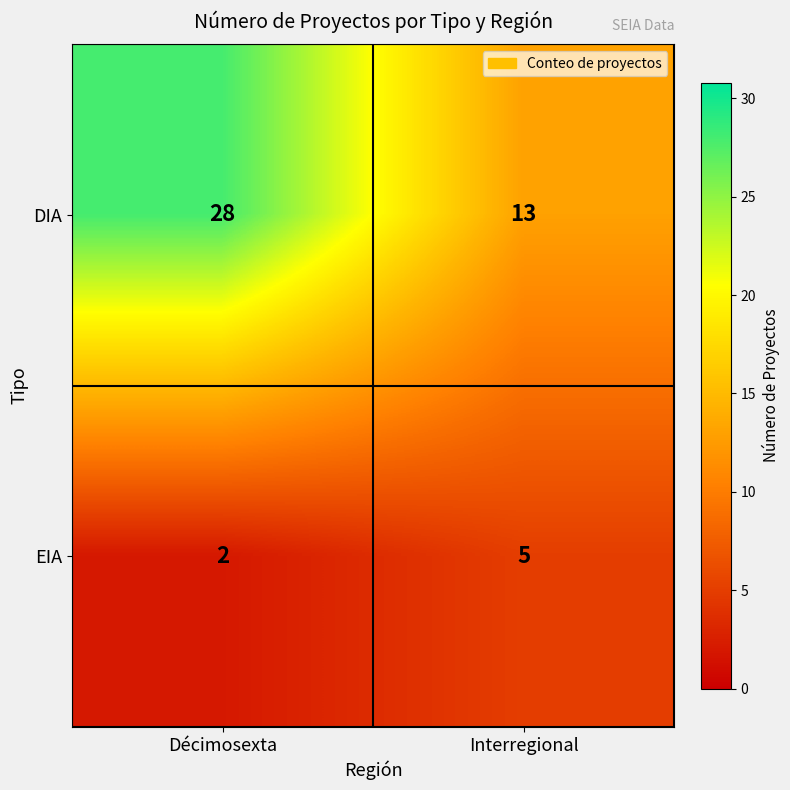

The value of EIA at Décimosexta is 2. True or false?

True